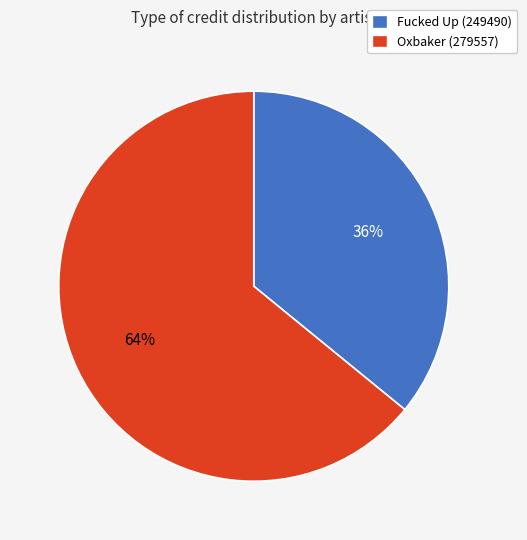

Count the number of slices in the pie.

2